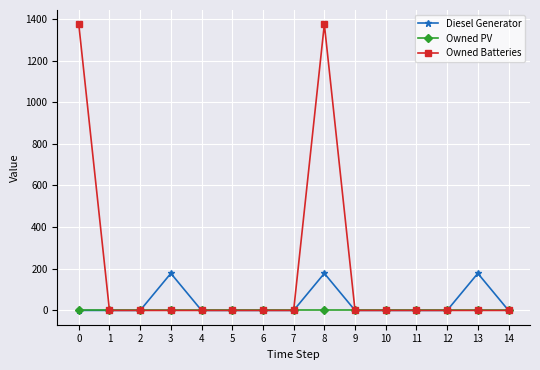

Reading left to right, transcribe all the data shown in this chart.

Diesel Generator: 0=0	1=0	2=0	3=178	4=0	5=0	6=0	7=0	8=178	9=0	10=0	11=0	12=0	13=178	14=0
Owned PV: 0=0	1=0	2=0	3=0	4=0	5=0	6=0	7=0	8=0	9=0	10=0	11=0	12=0	13=0	14=0
Owned Batteries: 0=1374	1=0	2=0	3=0	4=0	5=0	6=0	7=0	8=1374	9=0	10=0	11=0	12=0	13=0	14=0